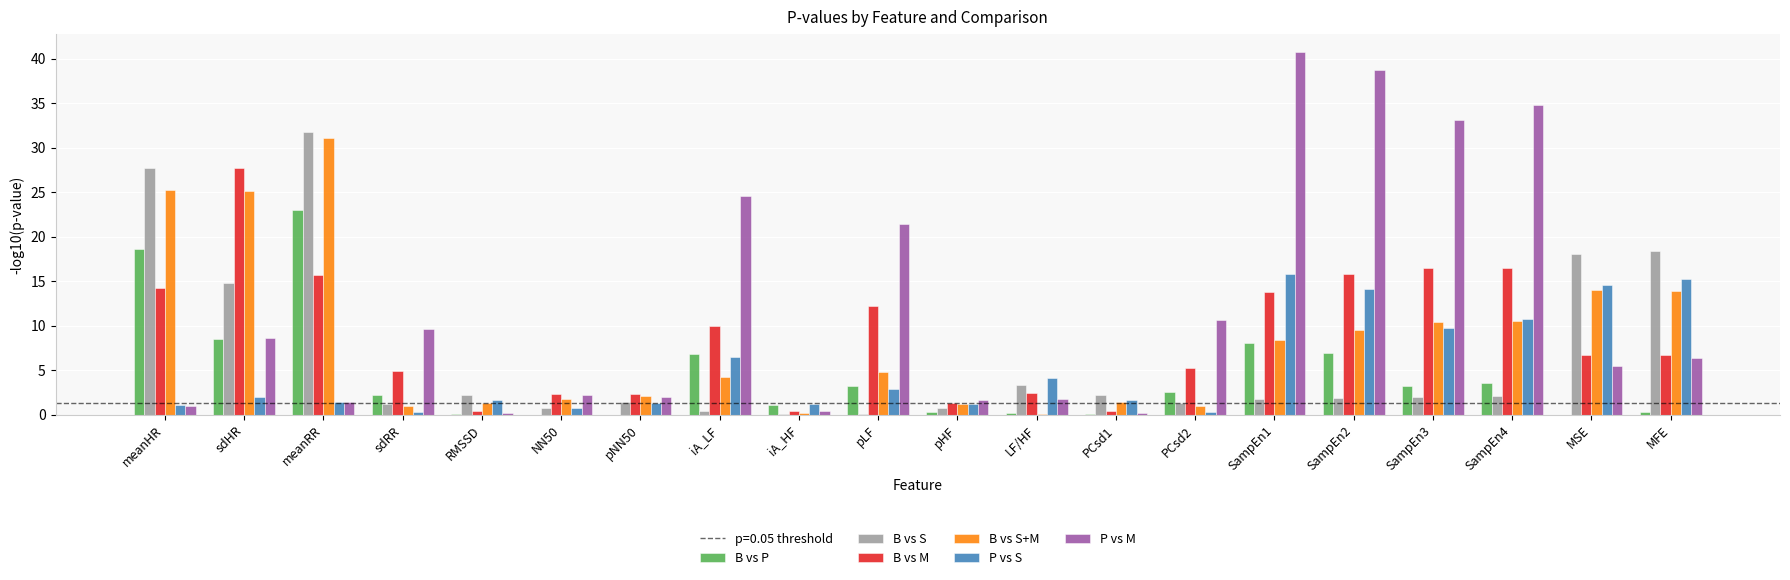

What is the sum of all B vs M values?

175.8